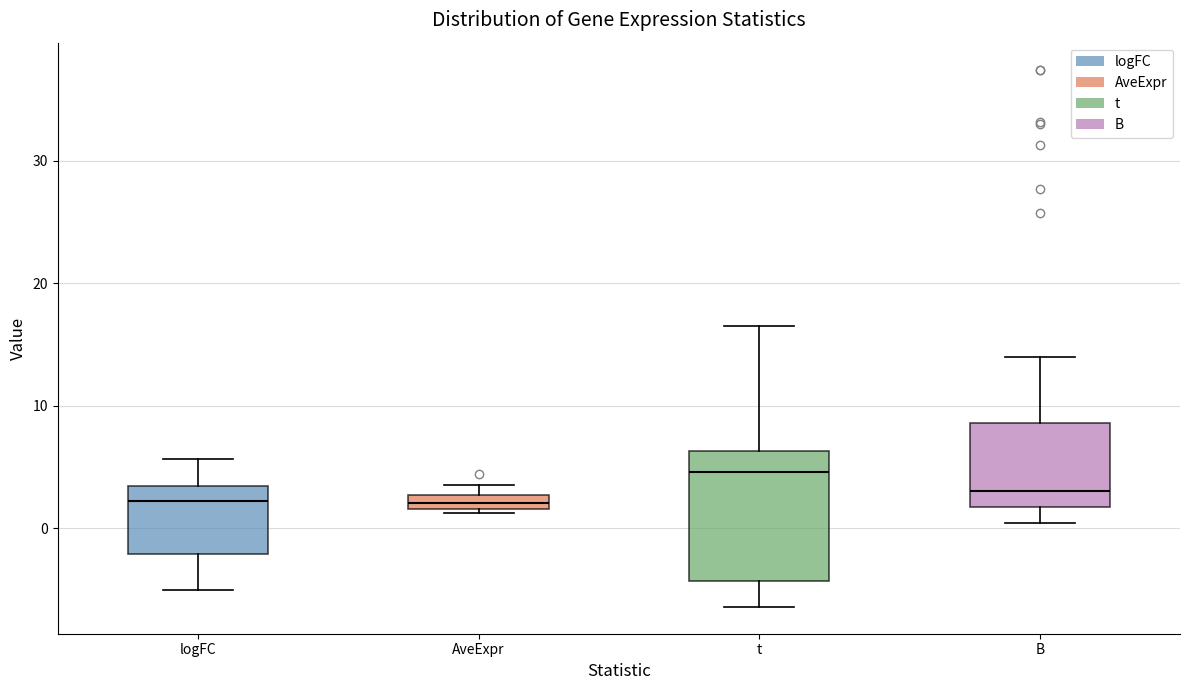

Where is the lower edge of the box for AveExpr on the y-axis? The values are not printed on the chart, so give them approximately, as read against the axis.

2